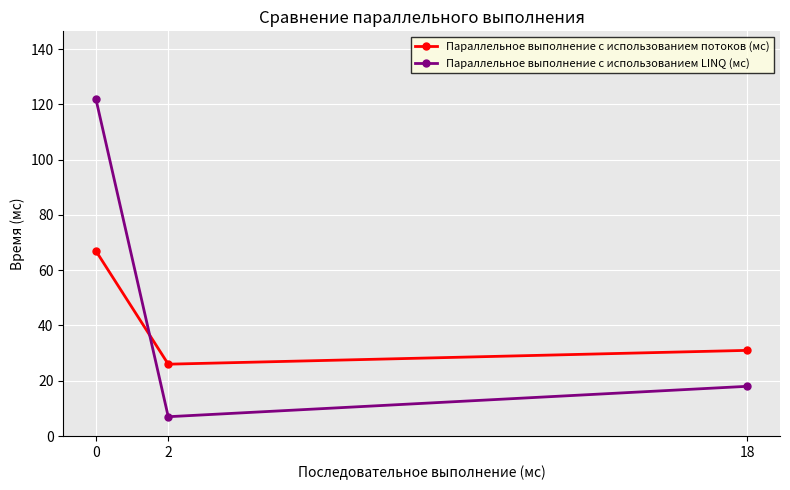

Rank the series at 2 from lowest to highest value.

Параллельное выполнение с использованием LINQ (мс), Параллельное выполнение с использованием потоков (мс)